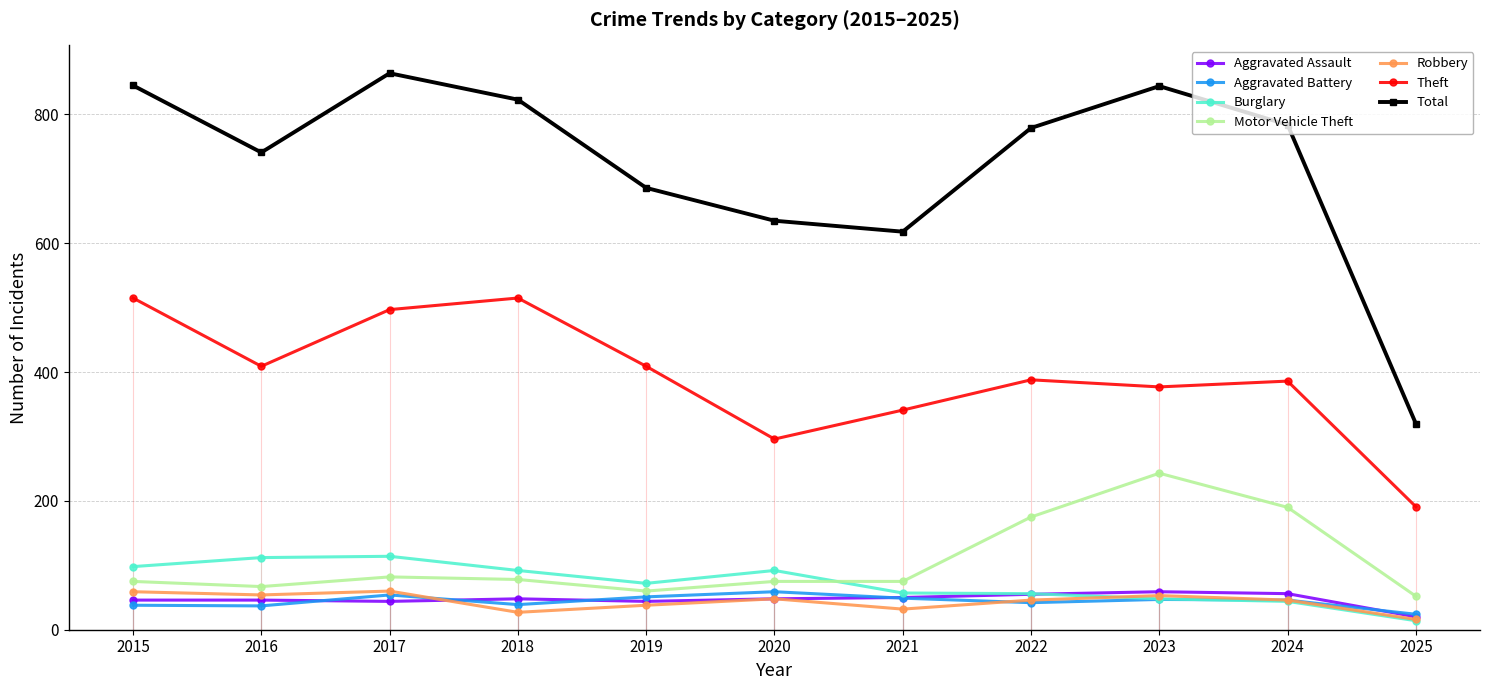

Which category has the highest value in the Aggravated Assault series?

2023